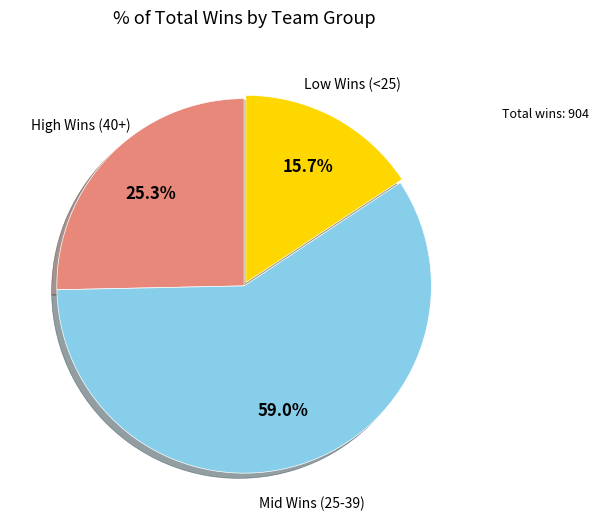

Does any single category account for the majority?

Yes